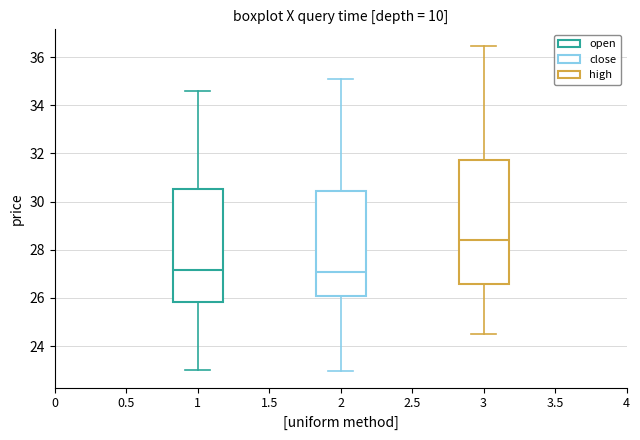

Reading left to right, transcribe this box plot: for each box, give where its median line is, the range the box spans, and where its two whiskers end, as read against the y-axis. The values are not printed on the chart, so give them approximately, as read against the axis.

1: median 27.2, box 25.8 to 30.6, whiskers 23.0 to 34.6
2: median 27.0, box 26.0 to 30.4, whiskers 23.0 to 35.0
3: median 28.4, box 26.6 to 31.8, whiskers 24.4 to 36.4